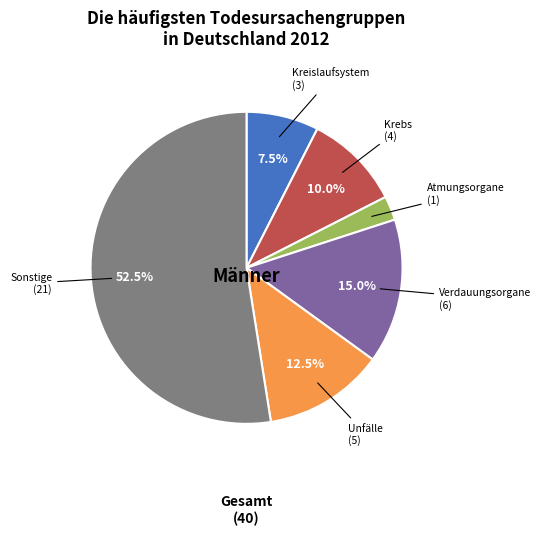

Does any single category account for the majority?

Yes